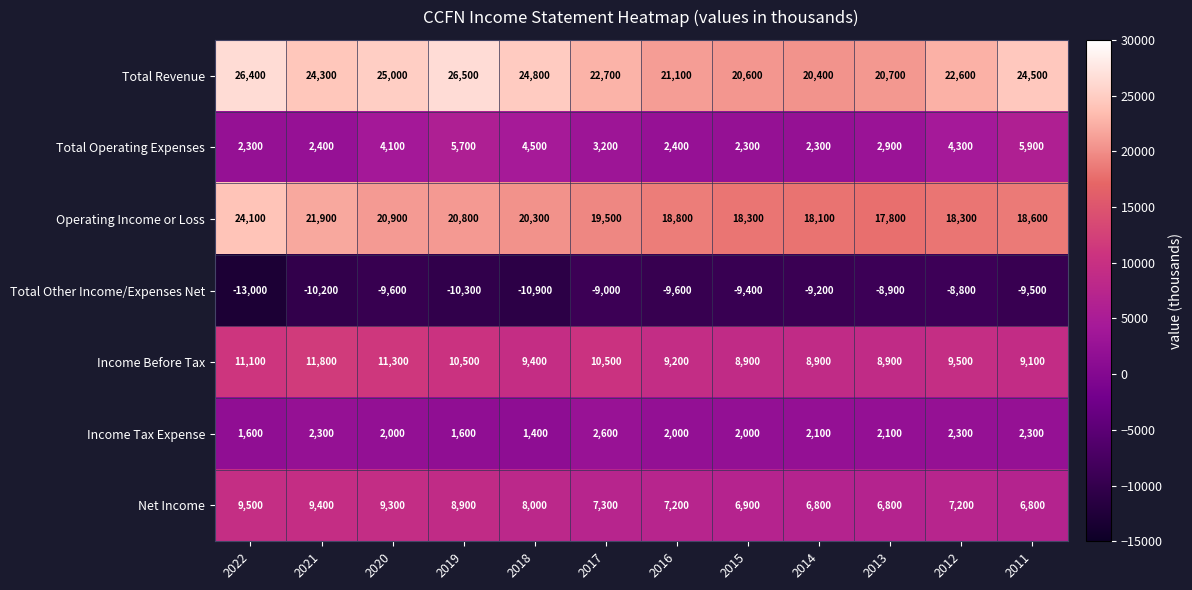

How many categories are shown in the chart?

12